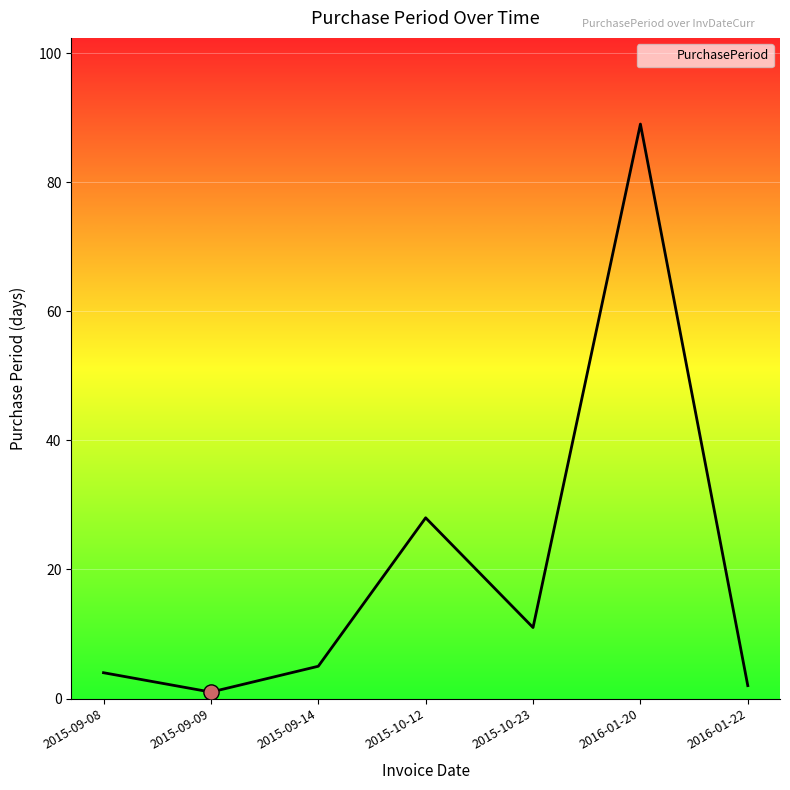

What is the ratio of the value at 2015-09-14 to the value at 2016-01-22?

2.5